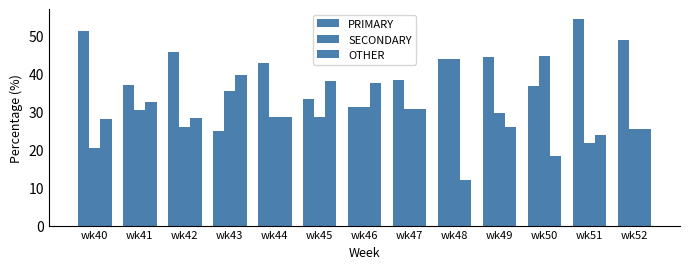

Read the OTHER value at wk50.

18.4